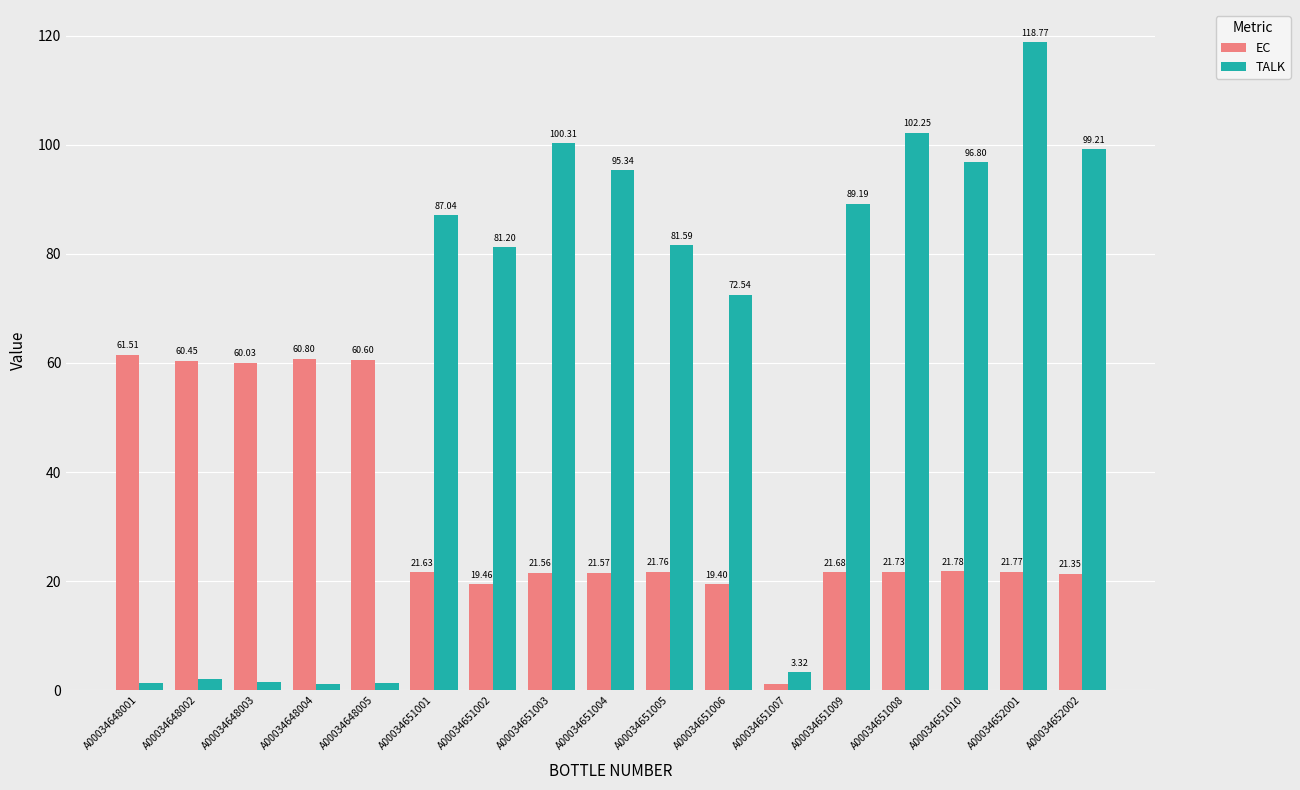

The value of TALK at A00034651006 is 72.5. True or false?

True